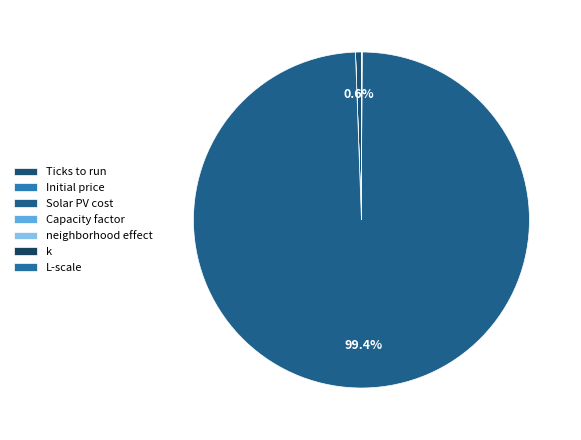

Do k and Initial price together represent more than half of the pie?

No